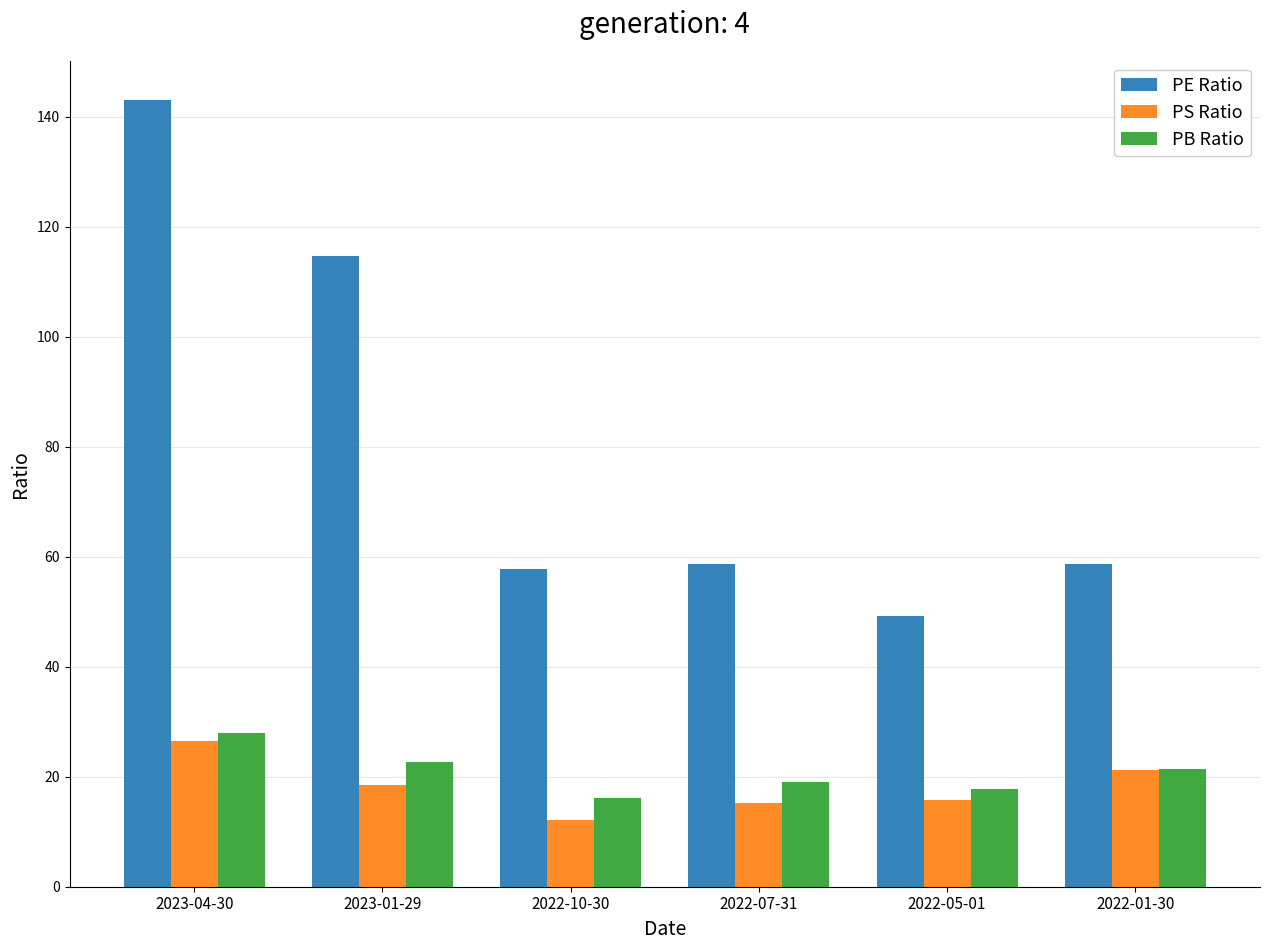

The PS Ratio series shows 26.5 at 2023-04-30. True or false?

True